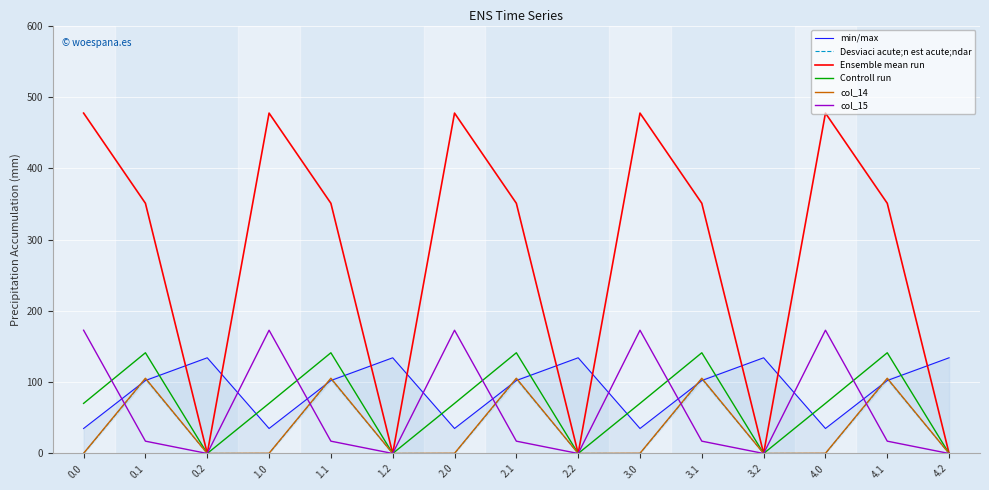

How many data points in Ensemble mean run are less than 350?

5